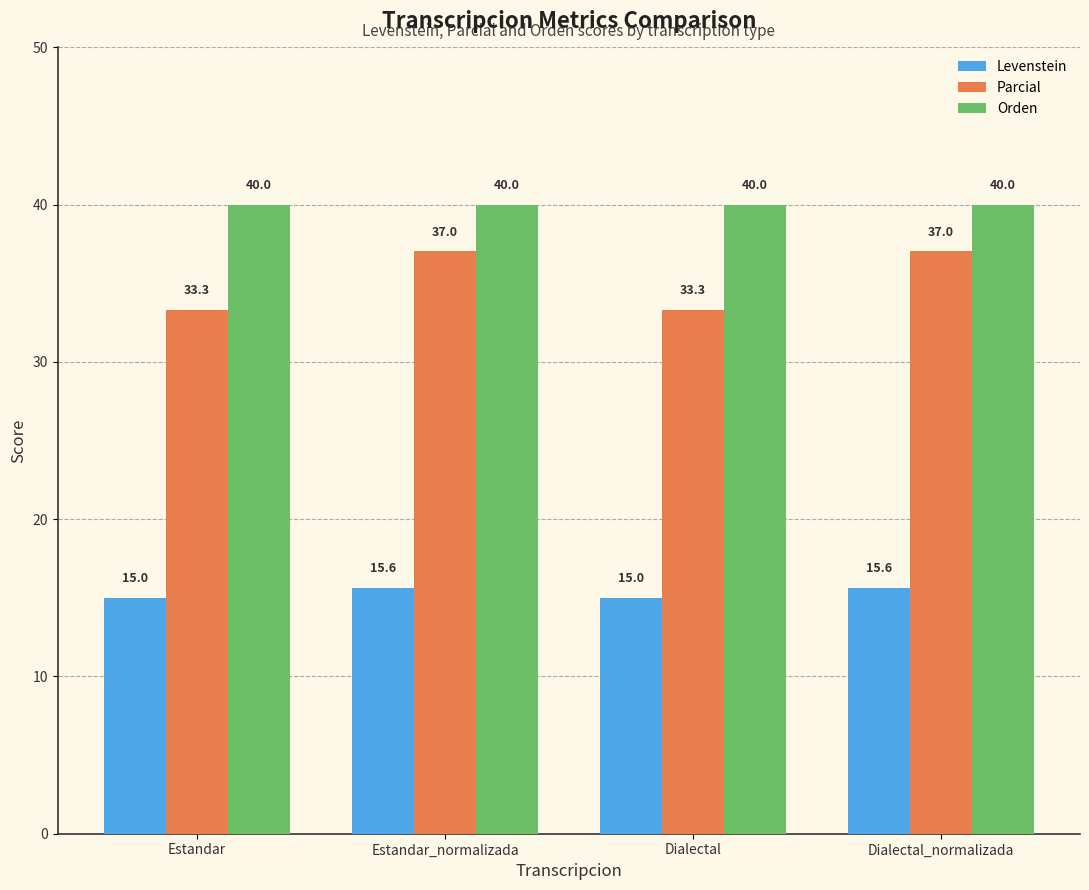

Rank the series by their maximum value, from highest to lowest.

Orden, Parcial, Levenstein